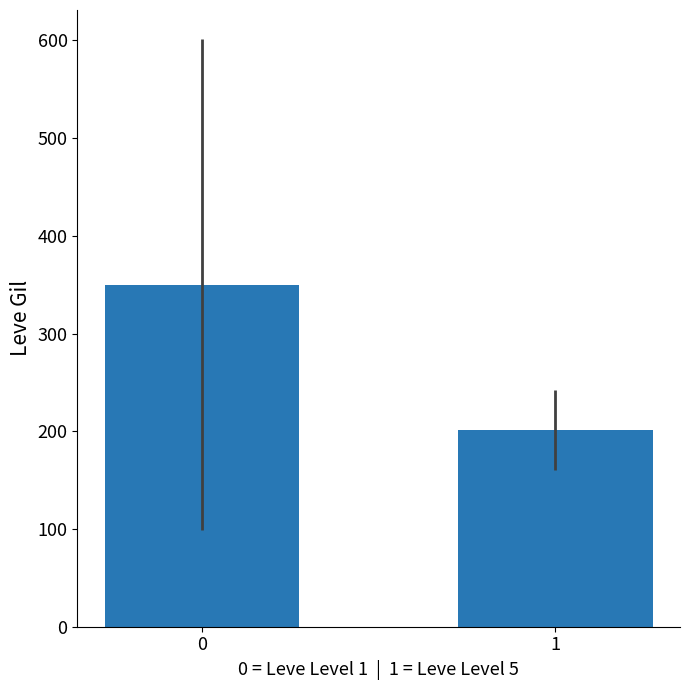

How many bars are there in total?

2